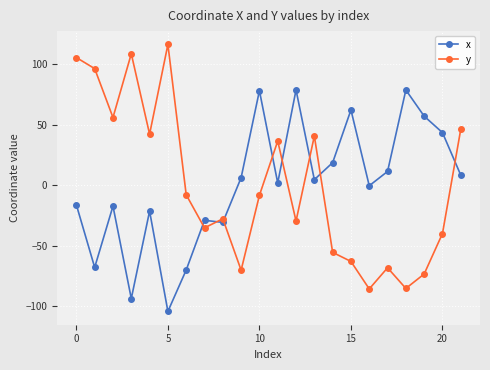

What is the difference between the maximum and second lowest values in the x series?

172.4